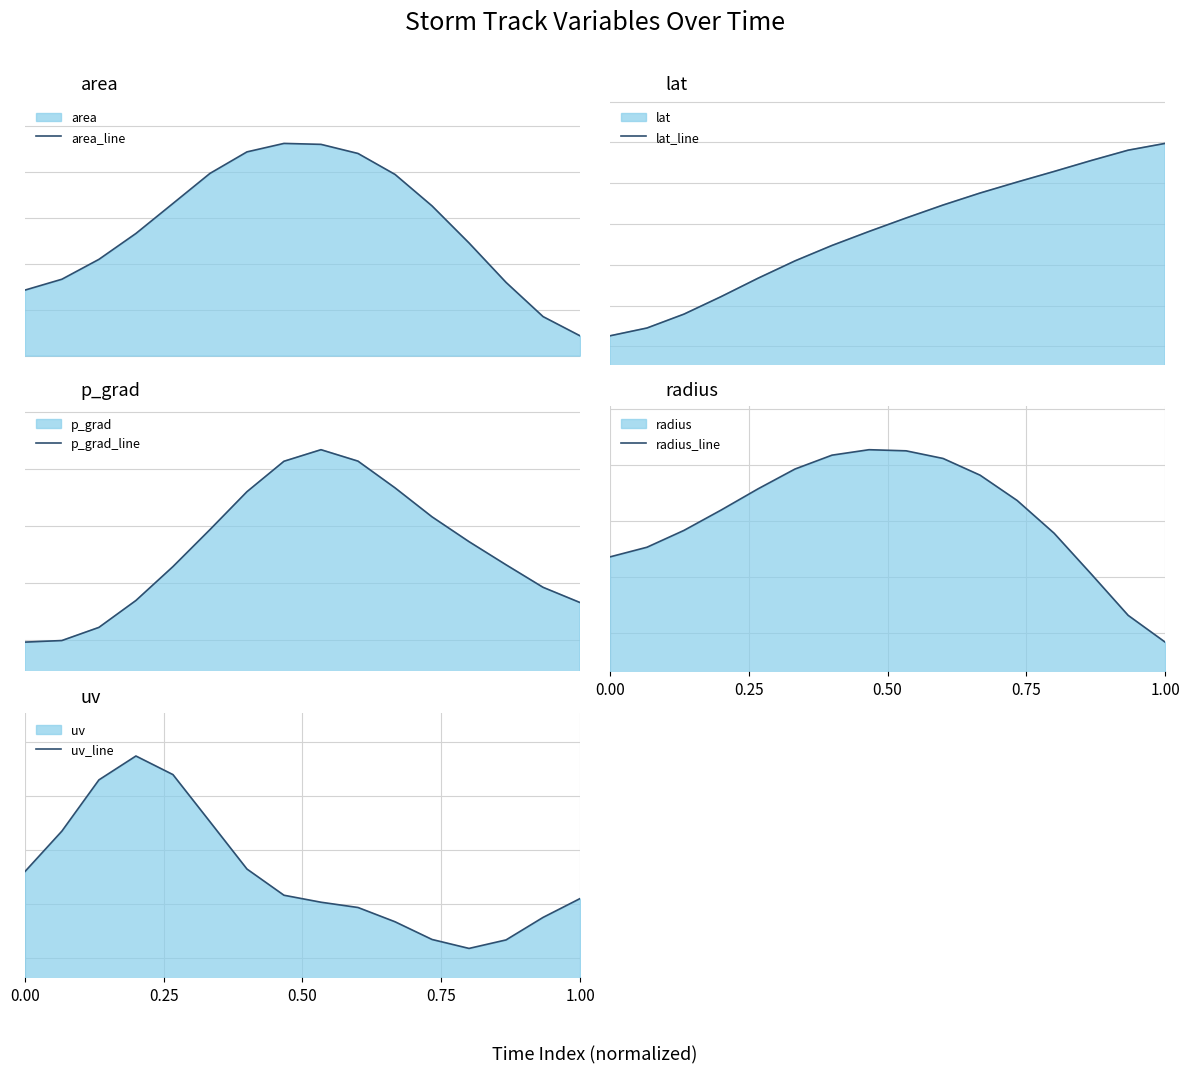

Reading right to left, list all the values displayed in this chart.

area_line: 215642.8	424667.1	796345.6	1224702.0	1627710.3	1969884.0	2197559.5	2296487.3	2306830.7	2214747.8	1980678.6	1653905.1	1328007.0	1046647.9	830740.4	712318.8
lat_line: 82.0	81.6	81.1	80.6	80.1	79.5	78.9	78.3	77.6	76.9	76.2	75.3	74.4	73.6	72.9	72.5
p_grad_line: 14.3	14.5	14.7	14.9	15.1	15.3	15.6	15.7	15.6	15.3	15.0	14.6	14.3	14.1	14.0	14.0
radius_line: 167.8	263.3	411.0	556.1	673.0	763.1	822.6	849.9	853.9	834.4	785.0	714.2	638.4	566.1	506.1	471.7
uv_line: 30.5	28.7	26.7	25.9	26.7	28.3	29.7	30.2	30.8	33.2	37.6	42.0	43.7	41.5	36.8	33.0